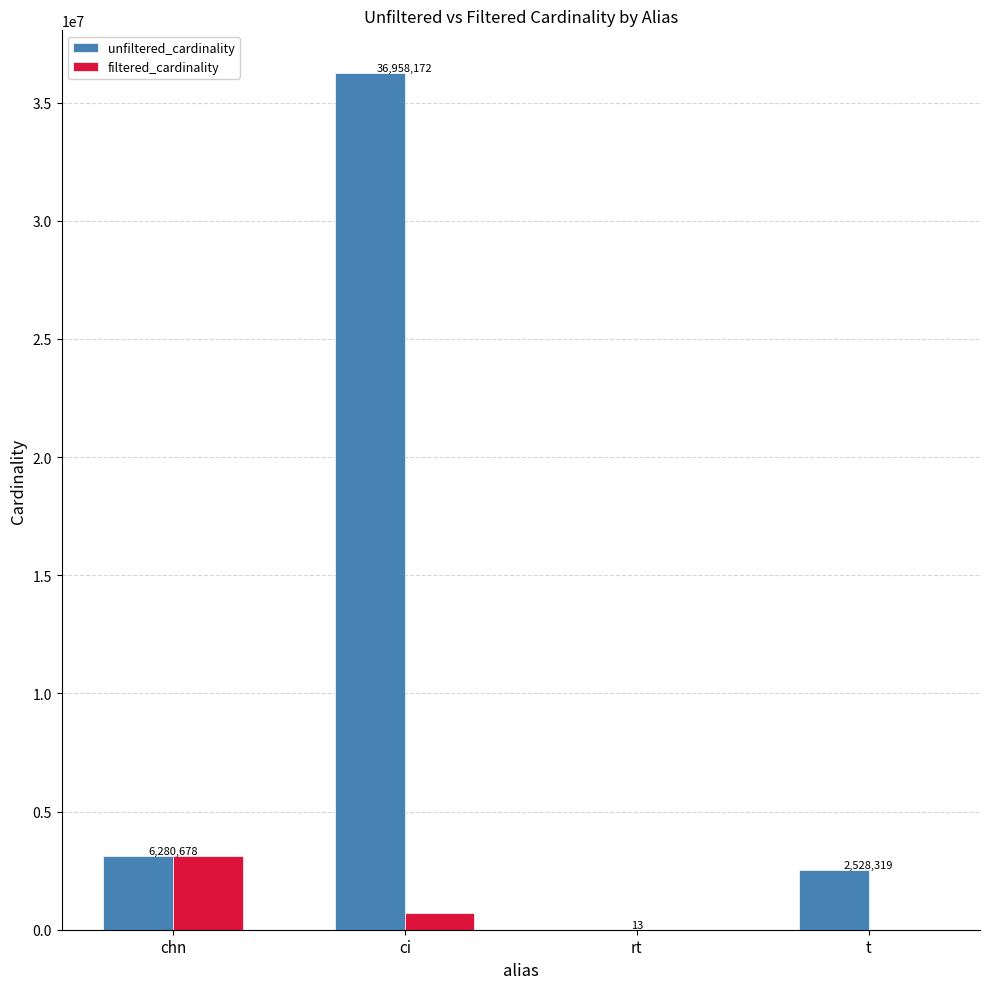

At how many categories does at least one series exceed 8800431?

1